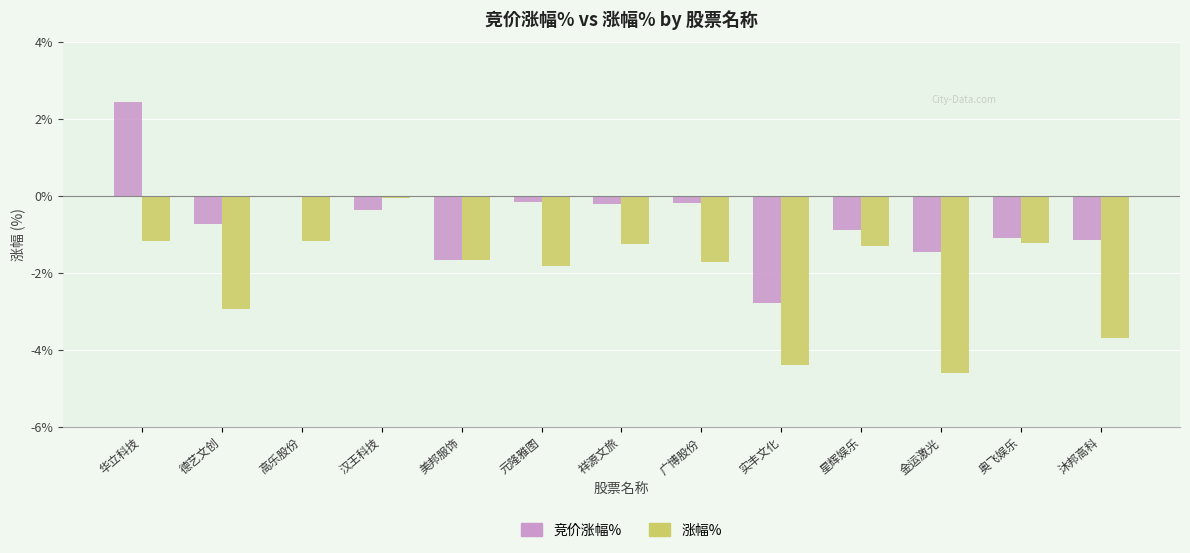

At which label does 竞价涨幅% first exceed 0?

华立科技